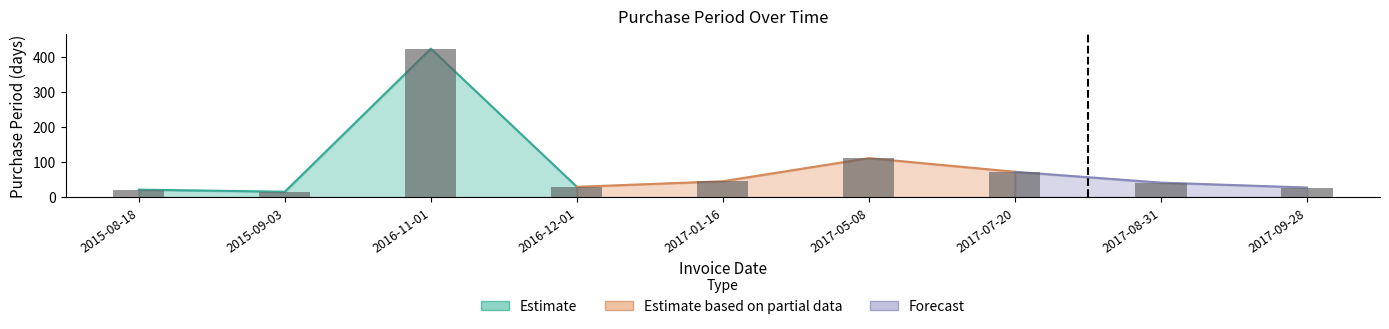

Does the chart contain stacked bars?

No